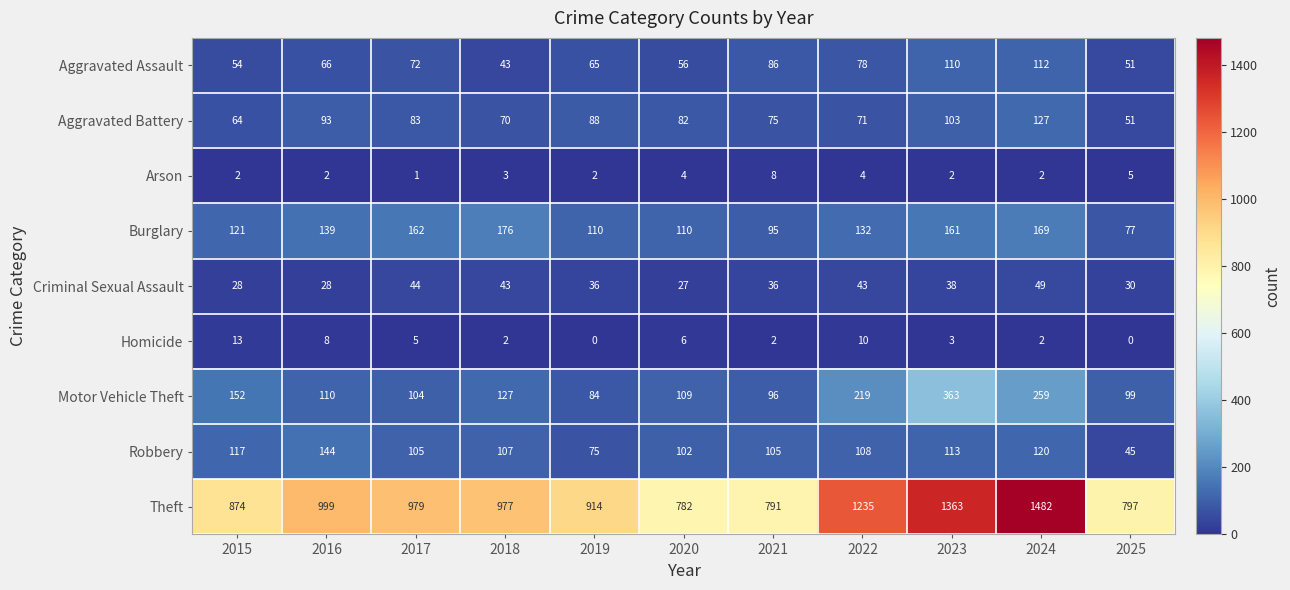

What is the highest value of the Criminal Sexual Assault series?

49